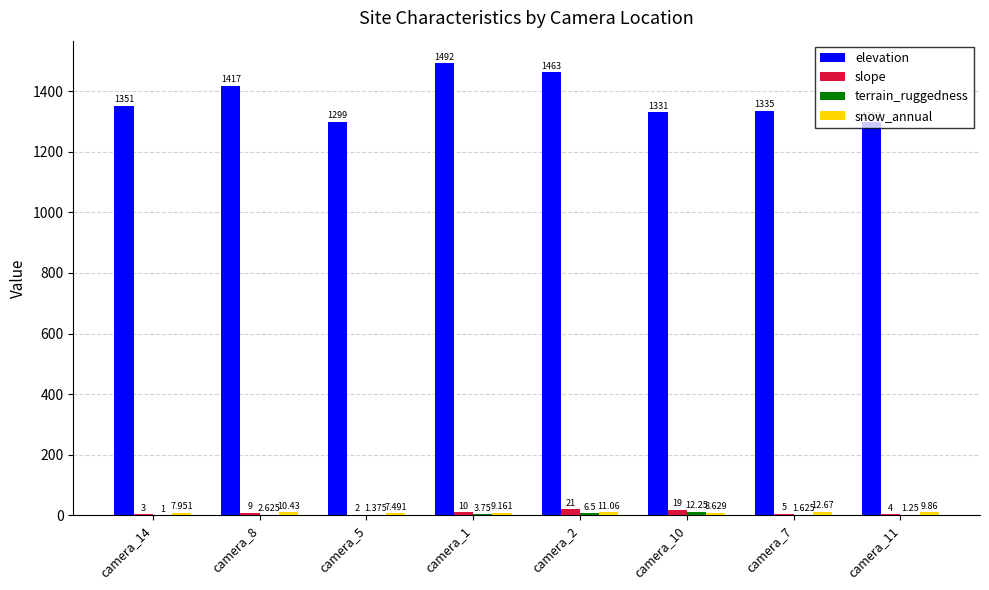

Is the value of slope at camera_2 greater than the value of elevation at camera_11?

No